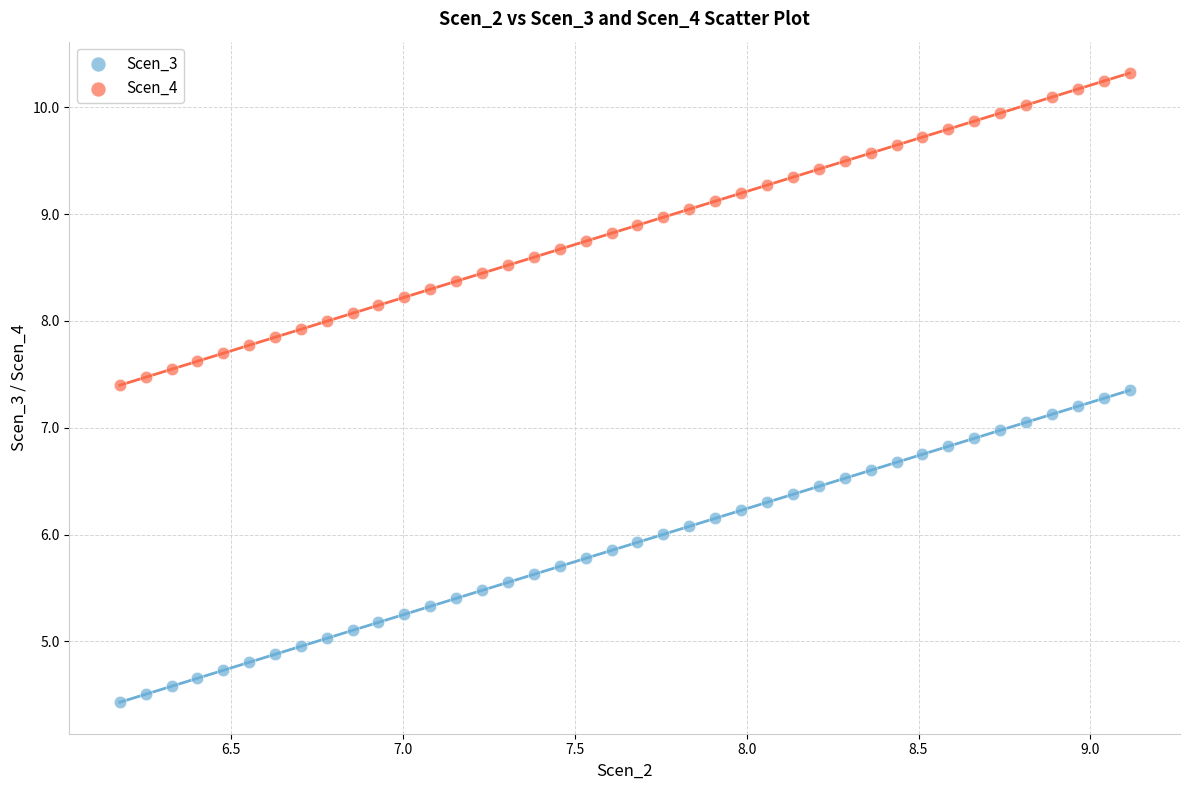

Which series has the largest Y range (max minus min)?

Scen_4